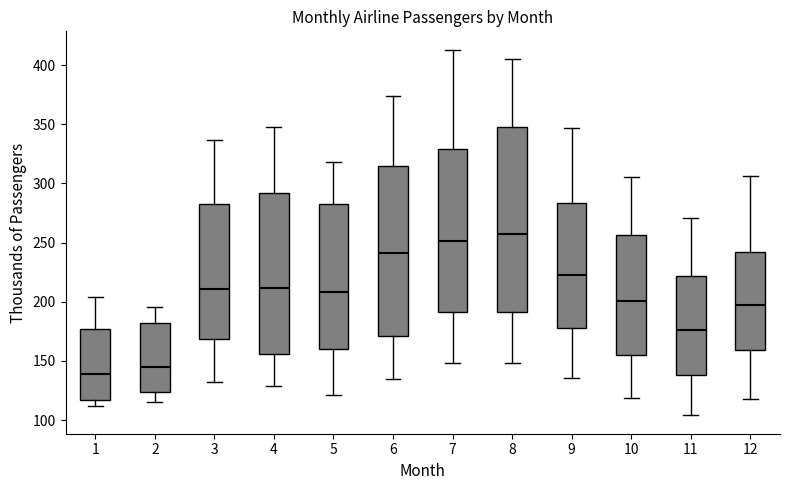

Reading left to right, read every box against the y-axis: the position of its median line, the range the box covers, and the ends of its whiskers. The values are not printed on the chart, so give them approximately, as read against the axis.

1: median 140, box 115 to 175, whiskers 110 to 205
2: median 145, box 125 to 180, whiskers 115 to 195
3: median 210, box 170 to 285, whiskers 130 to 335
4: median 210, box 155 to 290, whiskers 130 to 350
5: median 210, box 160 to 285, whiskers 120 to 320
6: median 240, box 170 to 315, whiskers 135 to 375
7: median 250, box 190 to 330, whiskers 150 to 415
8: median 255, box 190 to 350, whiskers 150 to 405
9: median 225, box 180 to 285, whiskers 135 to 345
10: median 200, box 155 to 255, whiskers 120 to 305
11: median 175, box 140 to 220, whiskers 105 to 270
12: median 200, box 160 to 240, whiskers 120 to 305